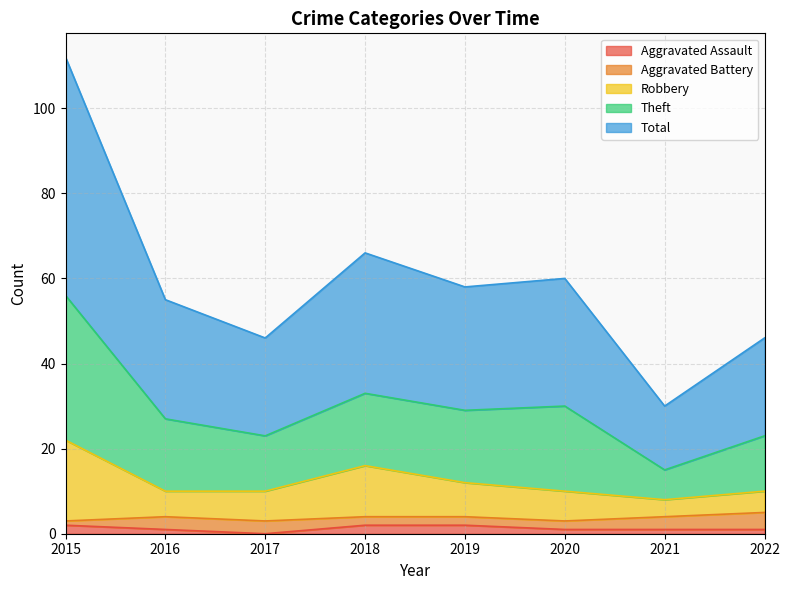

At which category does Aggravated Assault reach its first local valley?

2017